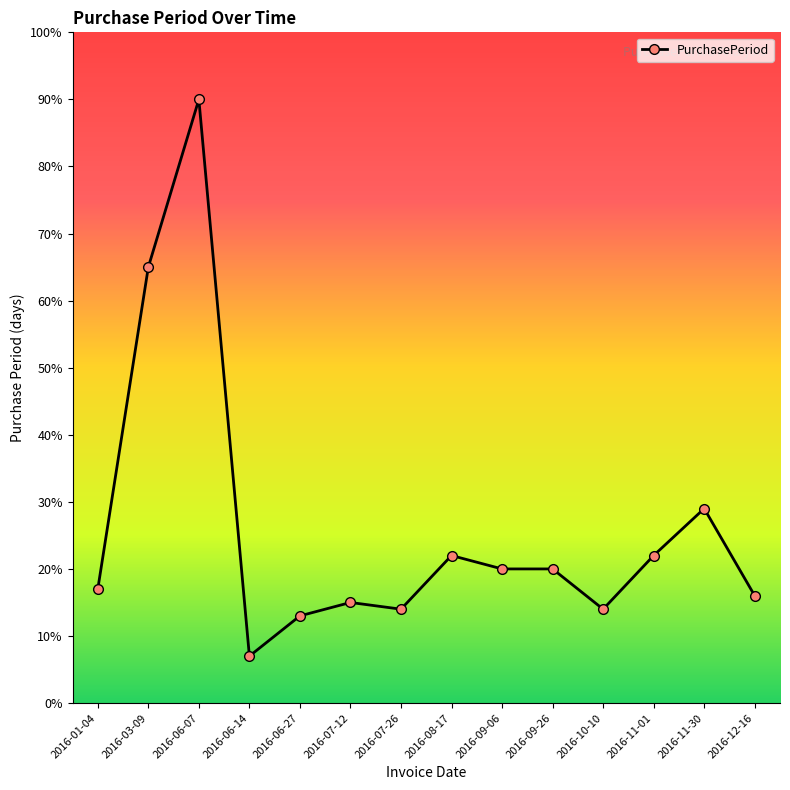

Where is the first local maximum?

2016-06-07